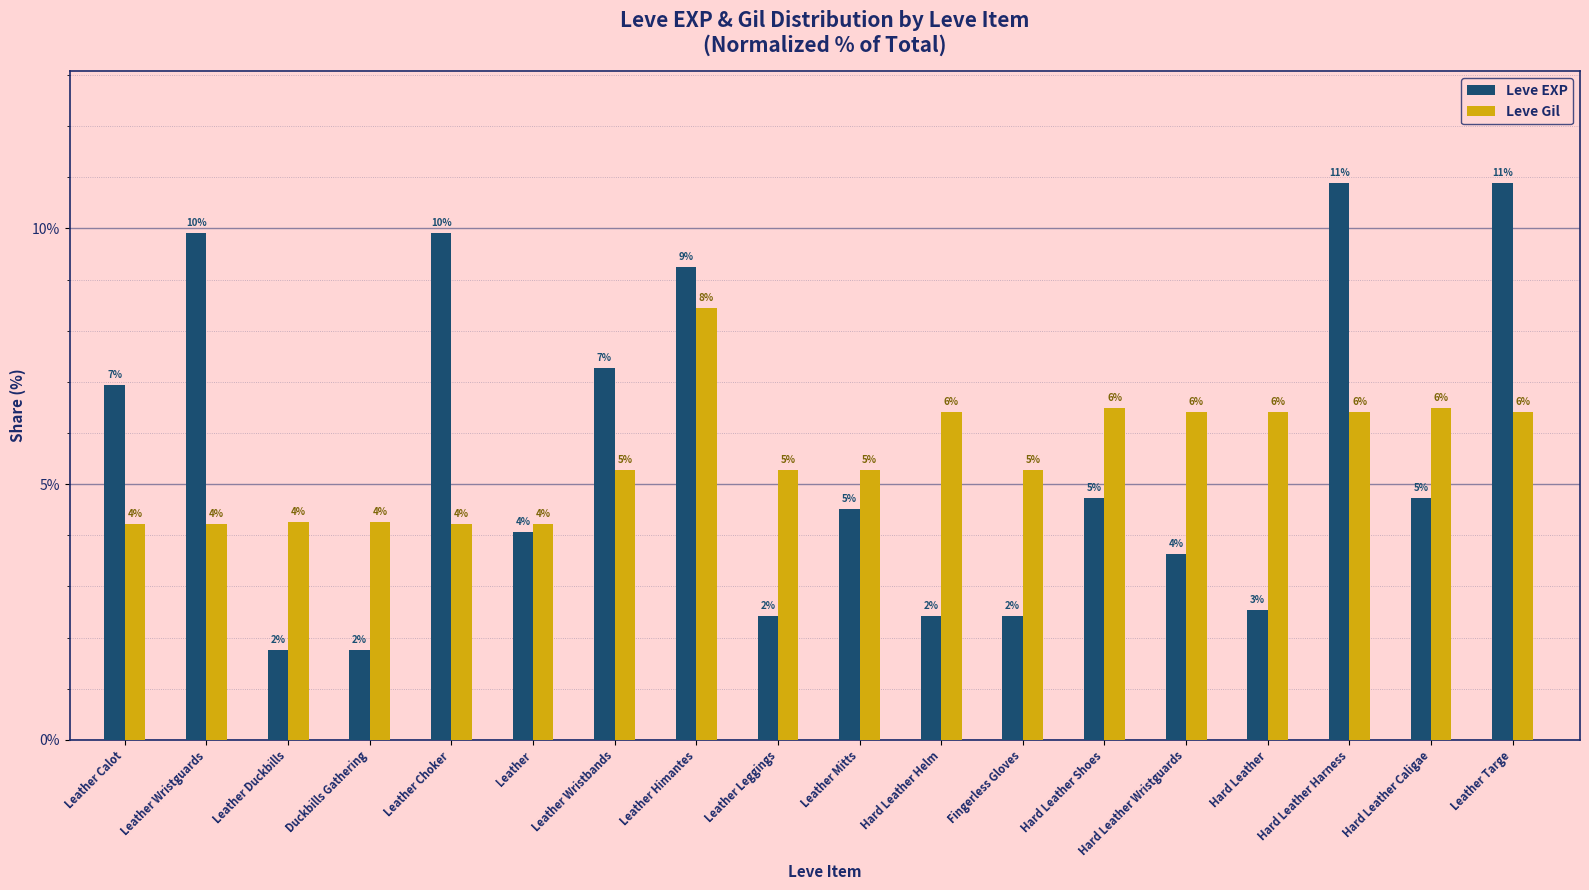

Is it true that Leve EXP equals 4.5 at Leather Mitts?

True